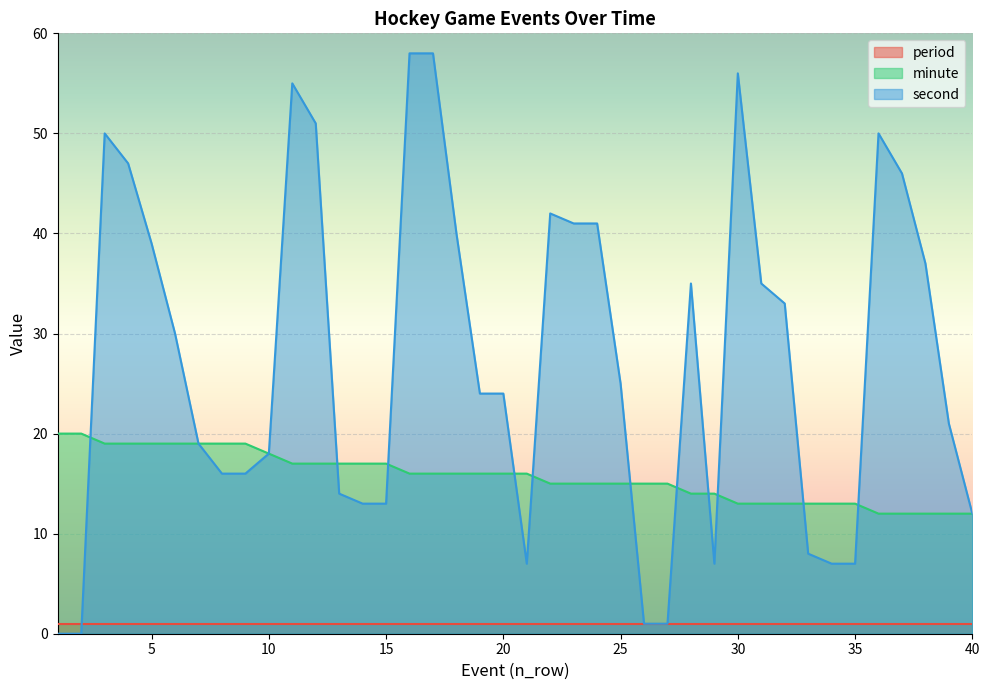

Which series has the largest range (max minus min)?

second